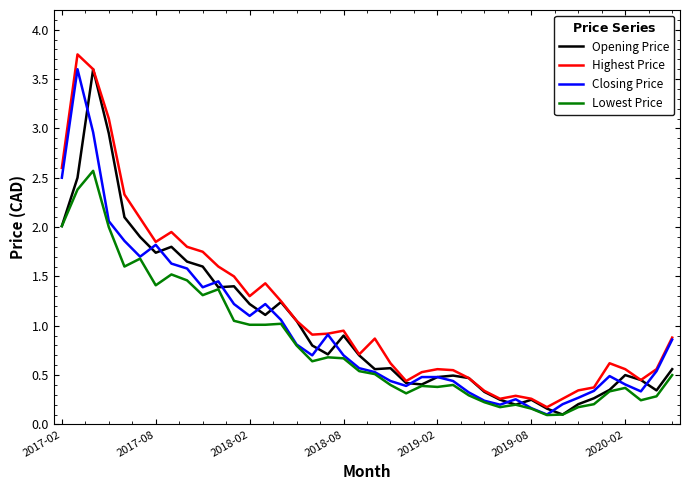

What is the maximum value for Lowest Price?

2.6